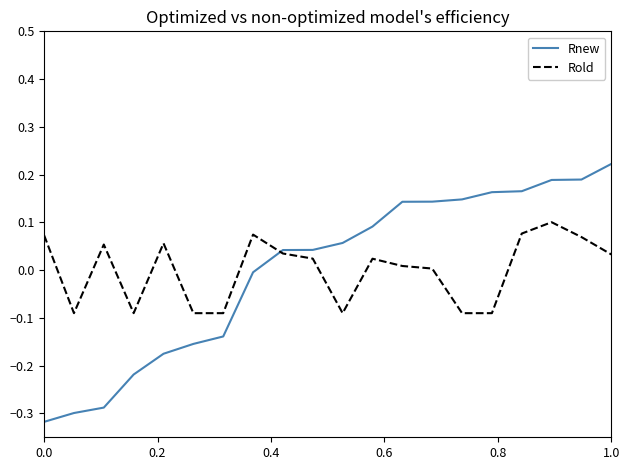

Which series has the widest spread of values?

Rnew